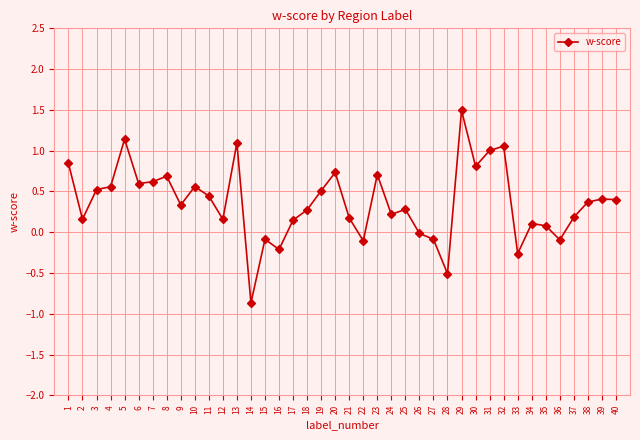

Which has a higher value, 18 or 7?

7